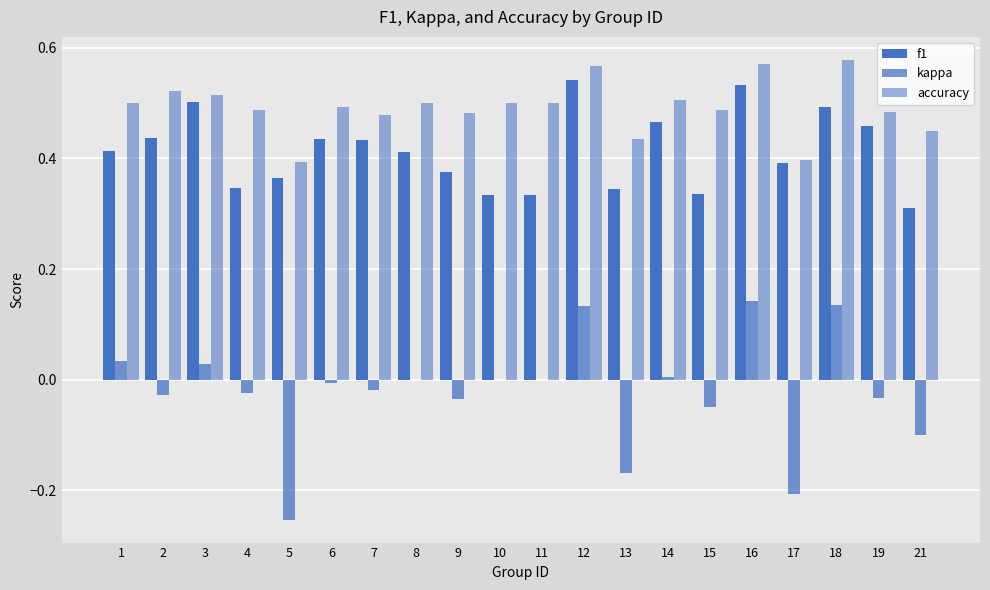

Count the number of categories in the chart.

20